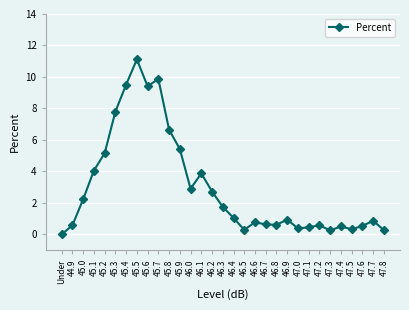

What is the ratio of the value at 46.9 to the value at 45.2?

0.2